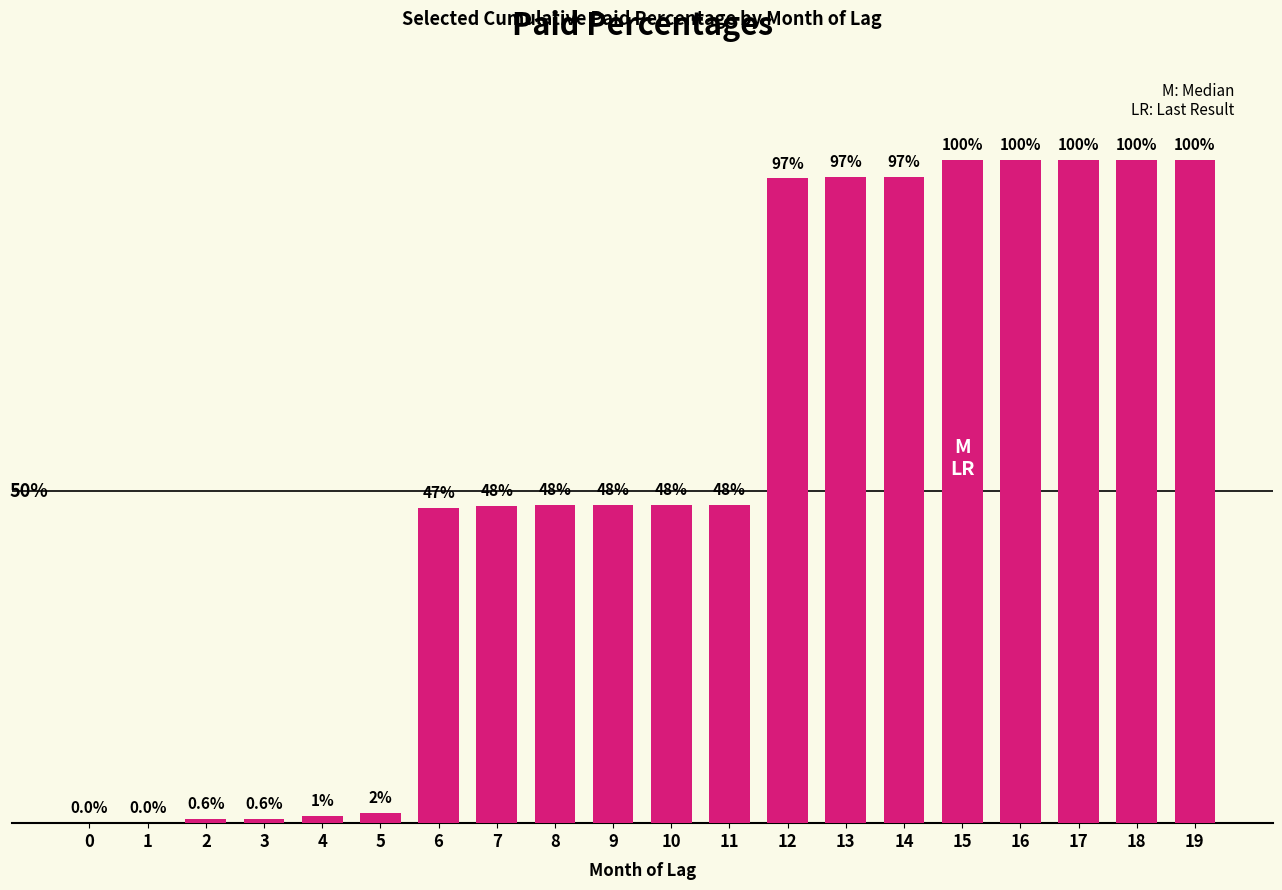

Approximately how many times larger is the value at 14 compared to 16?

1.0